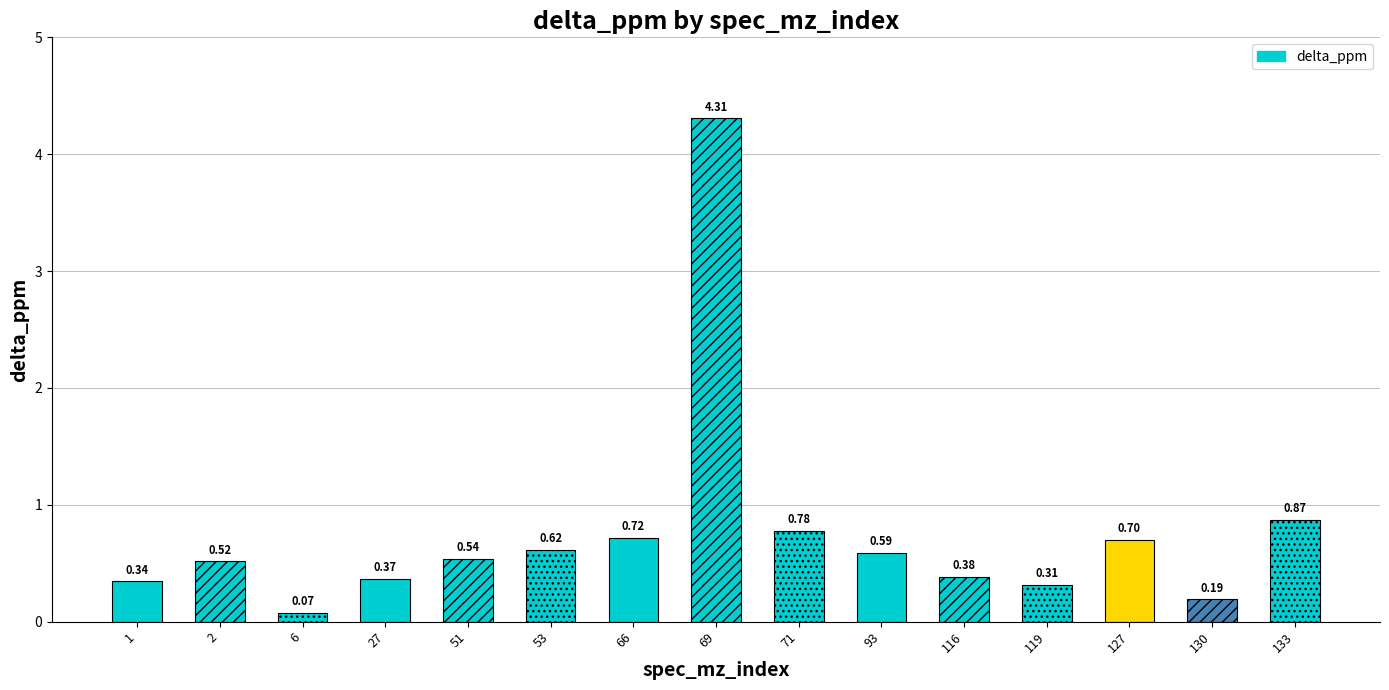

What is the difference between the maximum and second lowest values?

4.1